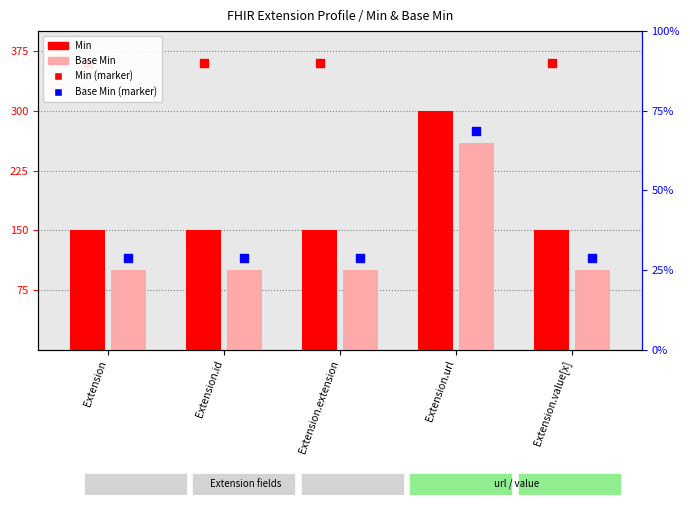

Which series reaches the minimum Y coordinate?

Base Min